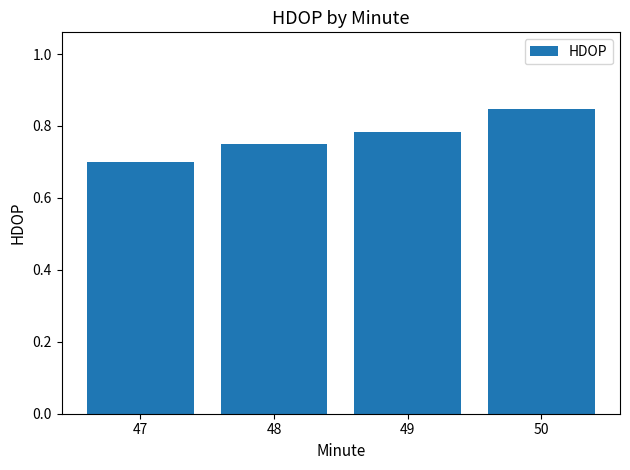

What is the difference between the second highest and minimum values?

0.1